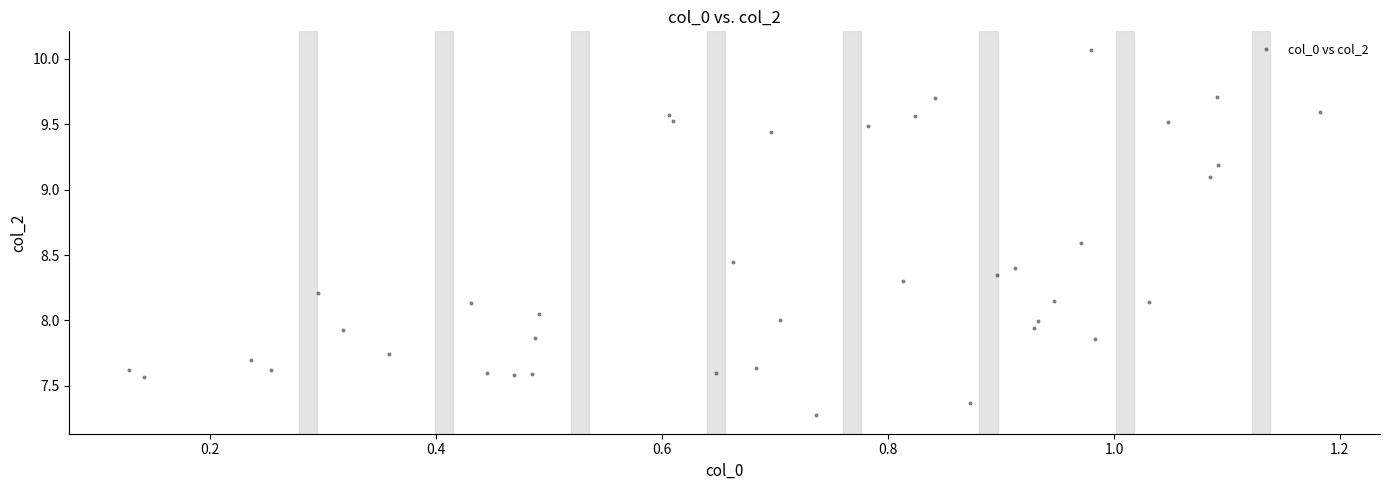

What is the range of Y values (max minus min)?

2.8